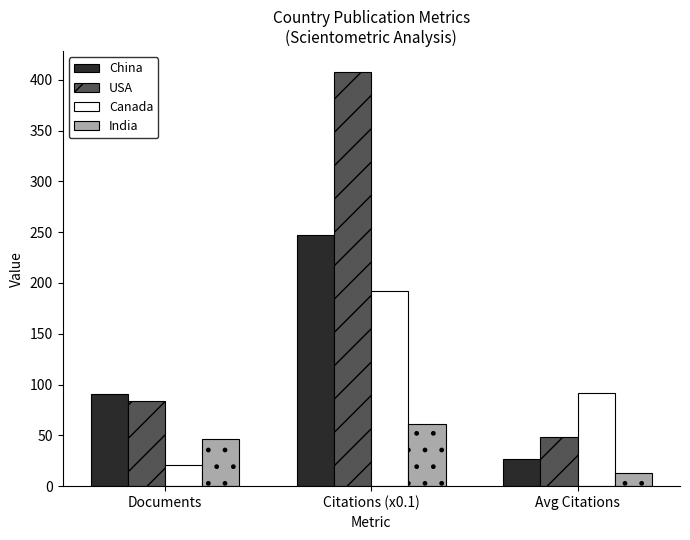

What is the difference between the highest and lowest values at Citations (x0.1)?

346.5